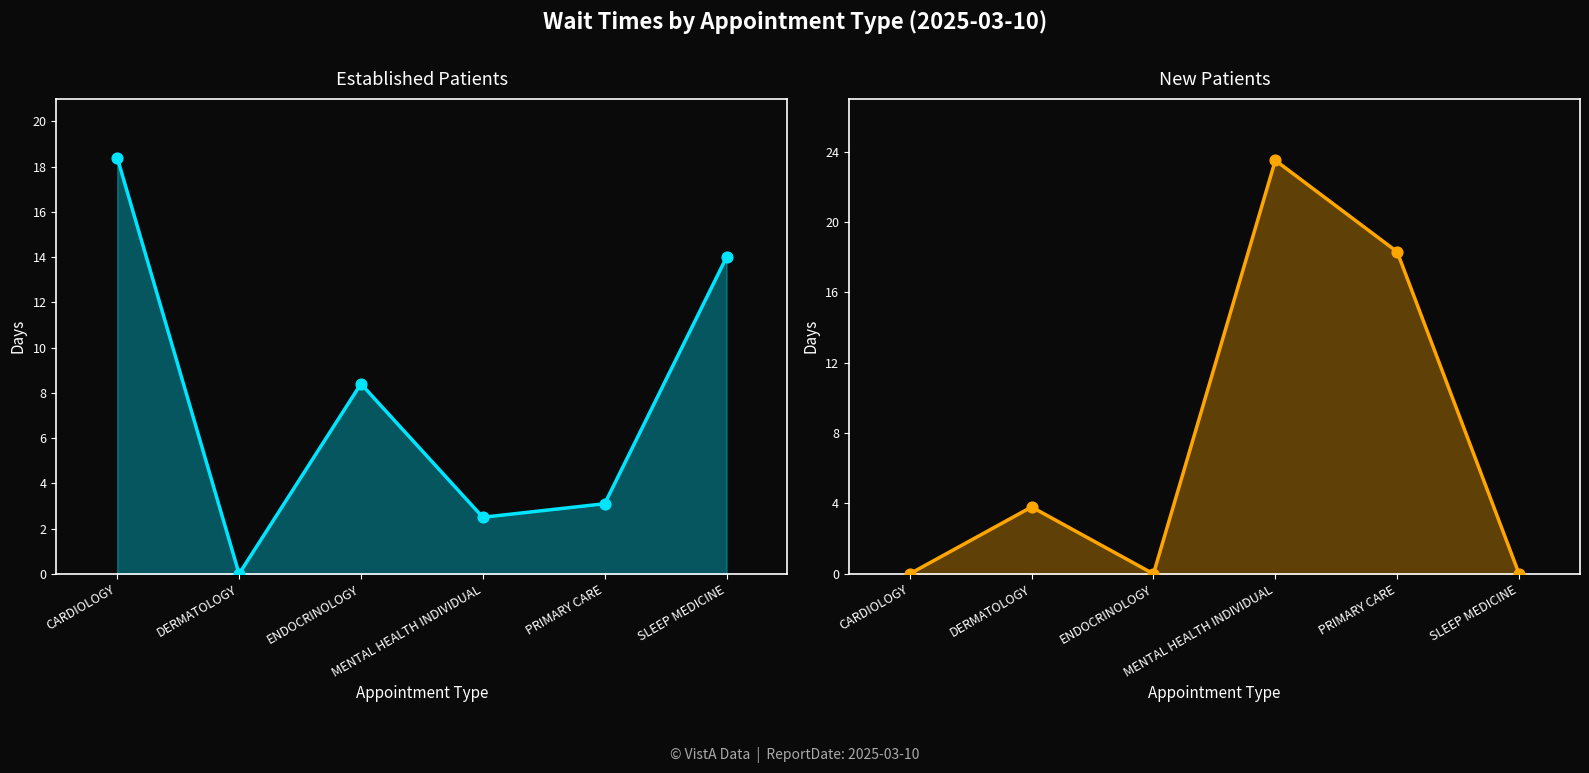

At which category is the sum across all series the highest?

MENTAL HEALTH INDIVIDUAL